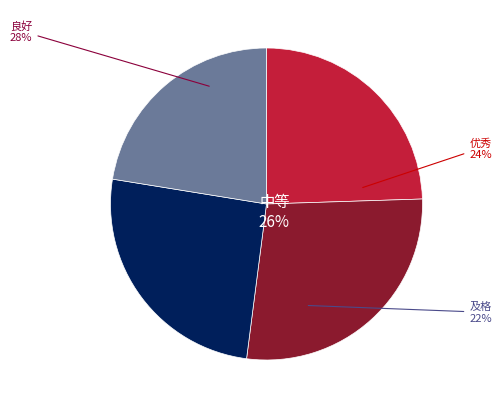

Is it true that 及格 is 27% of the pie?

False